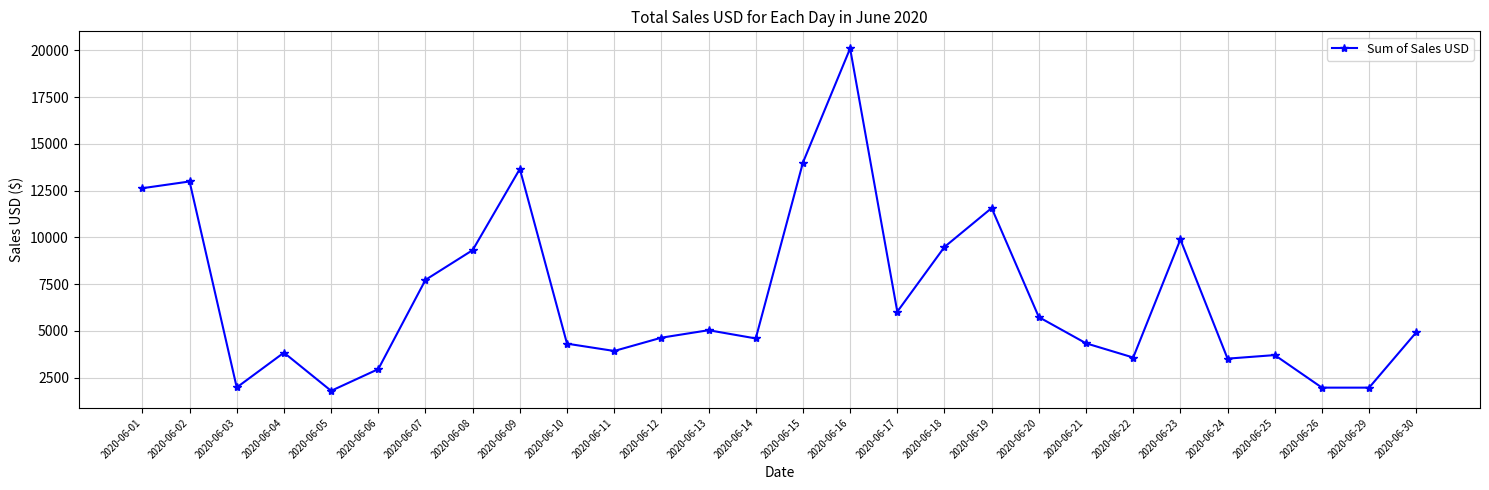

Which has a higher value, 2020-06-07 or 2020-06-06?

2020-06-07